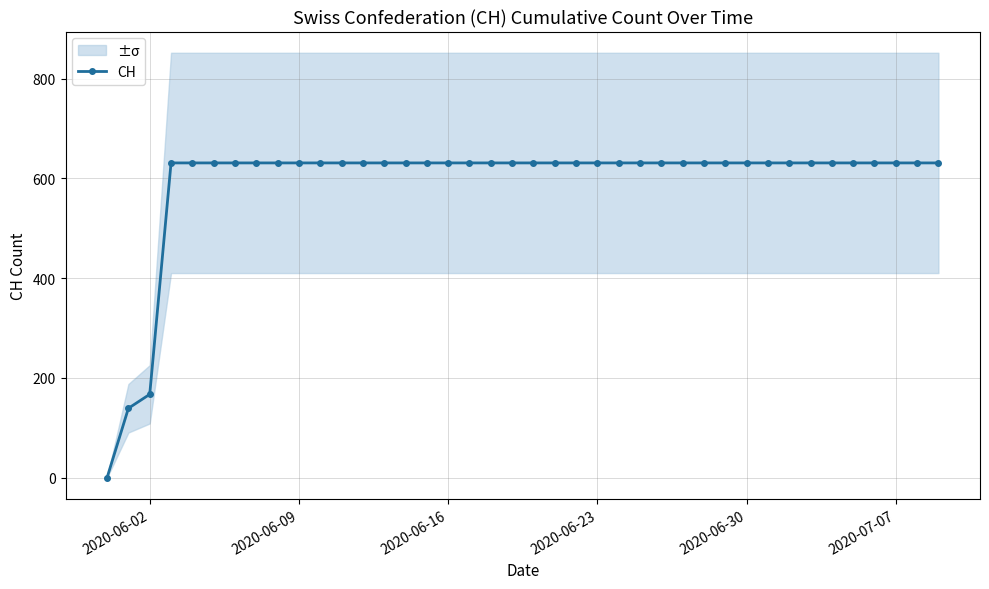

Where is CH nearest to the value 315?

2020-06-02